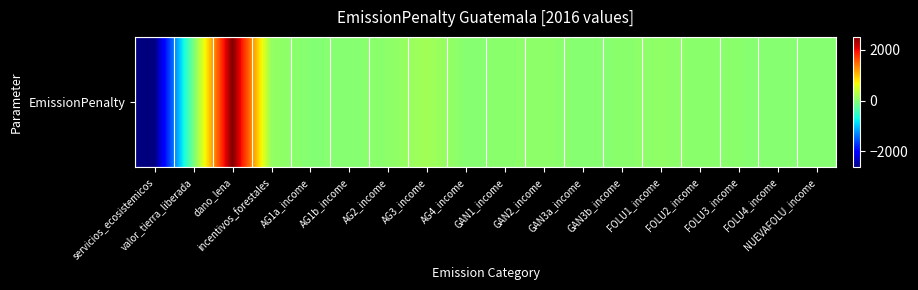

How many values are below zero?

3